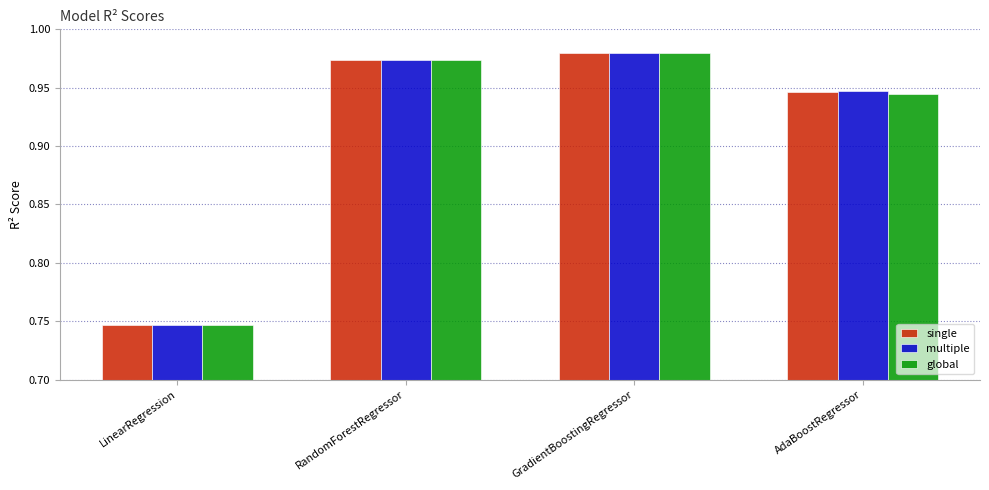

Which label corresponds to the largest value in the chart?

GradientBoostingRegressor